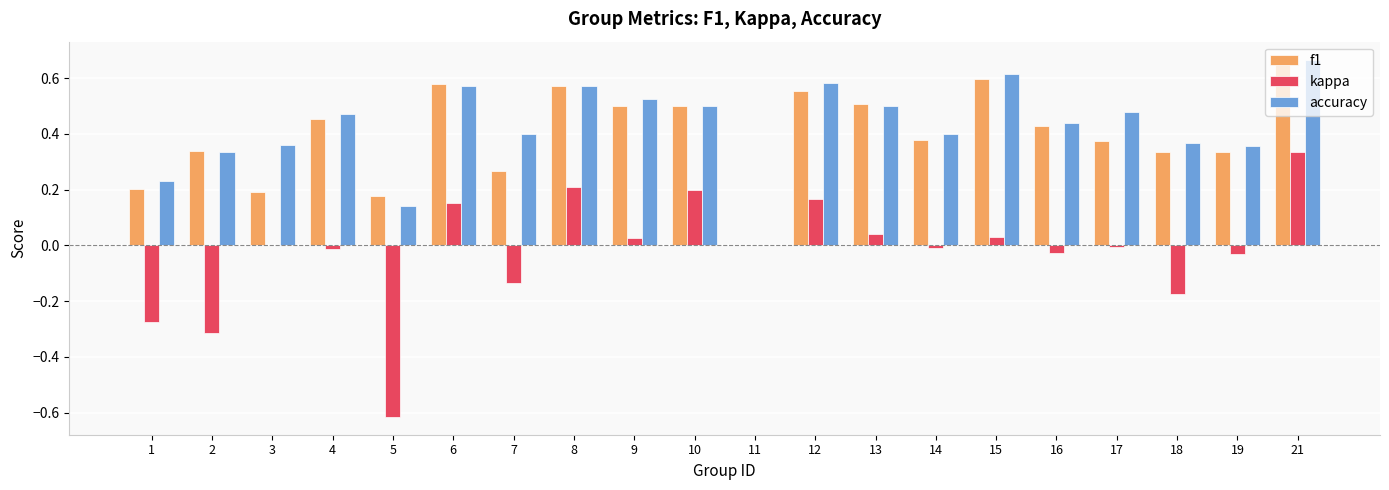

What is the sum of the accuracy values at 15 and 8?

1.2